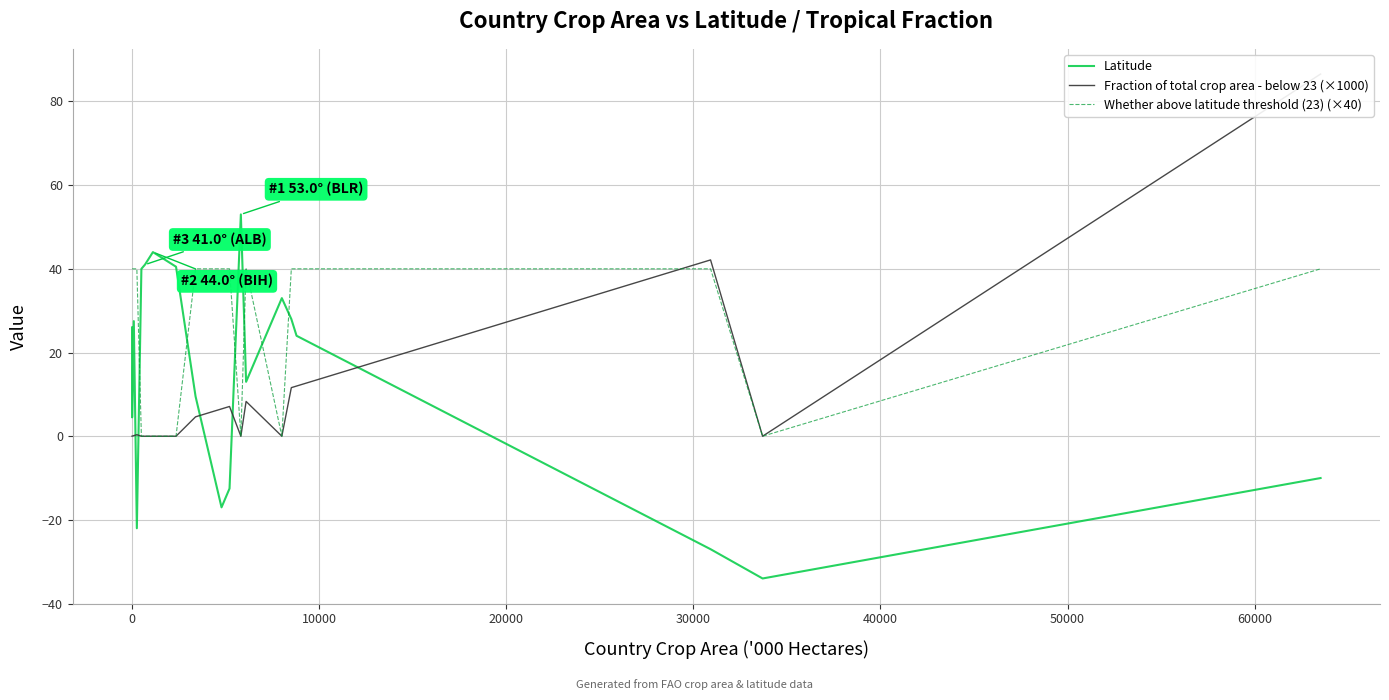

What is the difference between the maximum and minimum values in the Fraction of total crop area - below 23 (×1000) series?

86.5